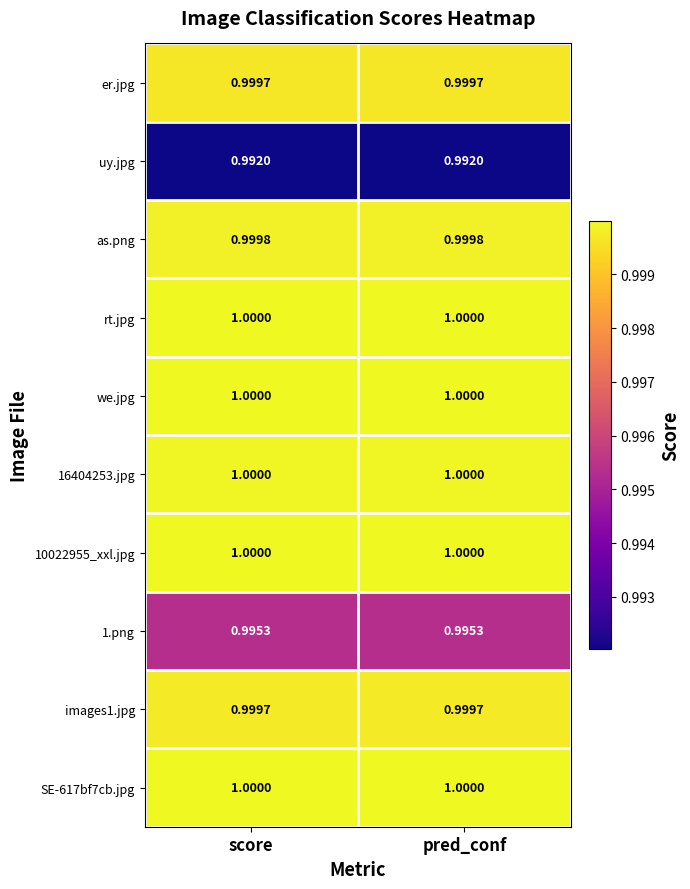

Is the value of 1.png at score greater than the value of as.png at score?

No